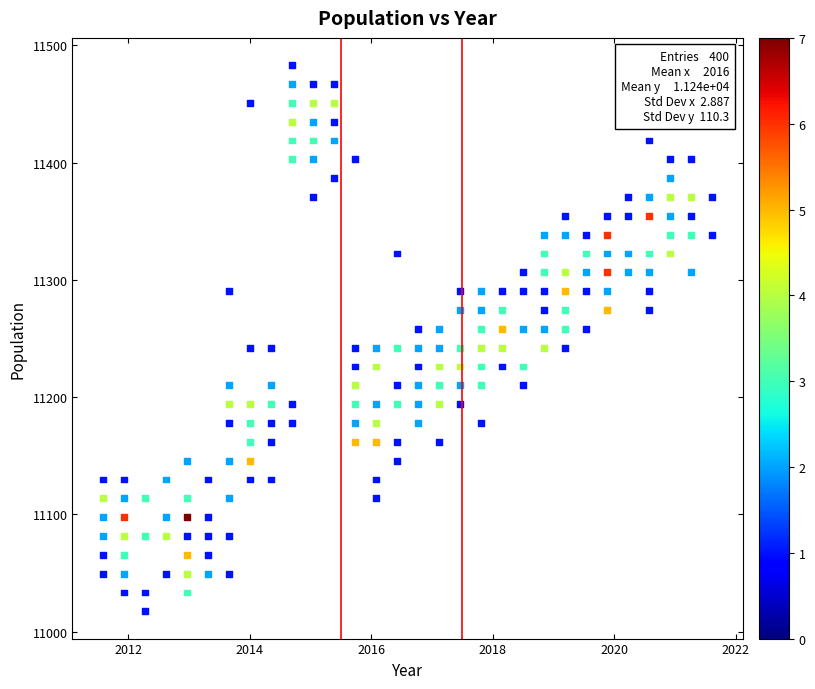

What is the range of X values (max minus min)?

10.0